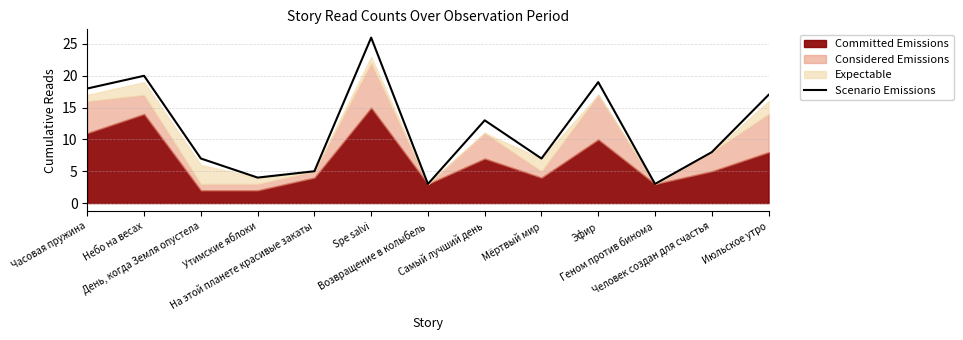

At which category does the data reach its first local valley?

Утимские яблоки